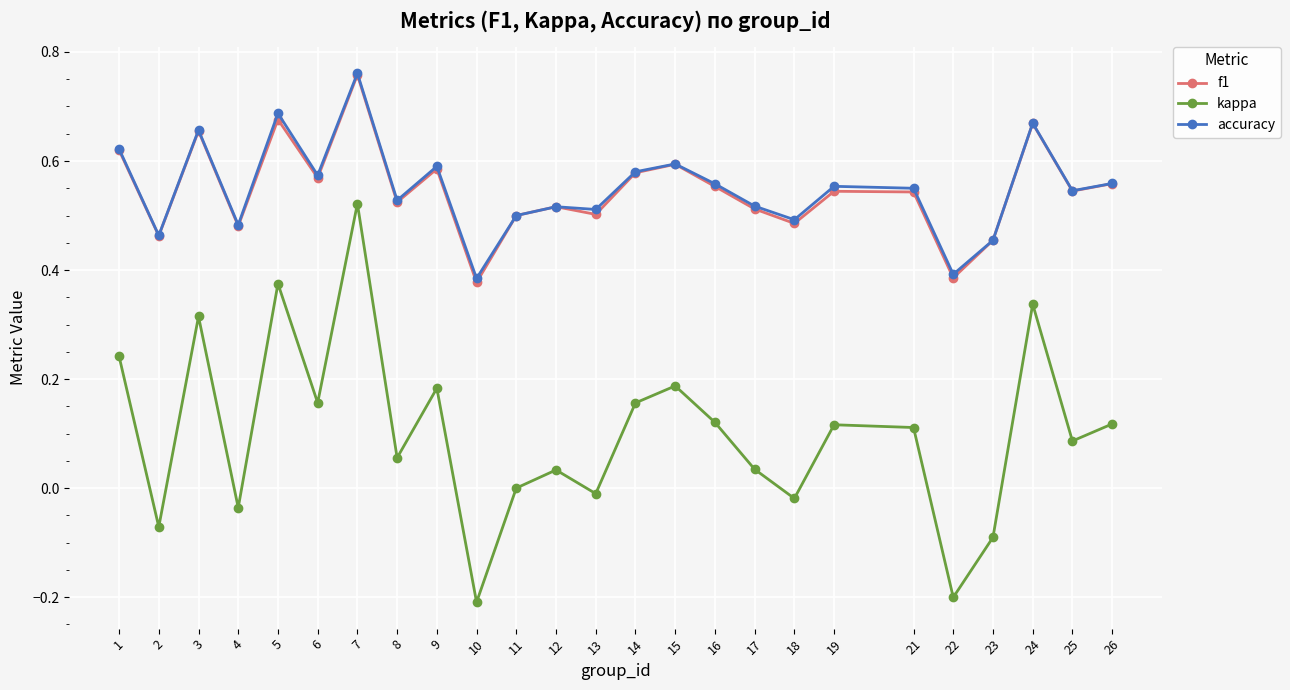

What is the sum of all kappa values?

2.5